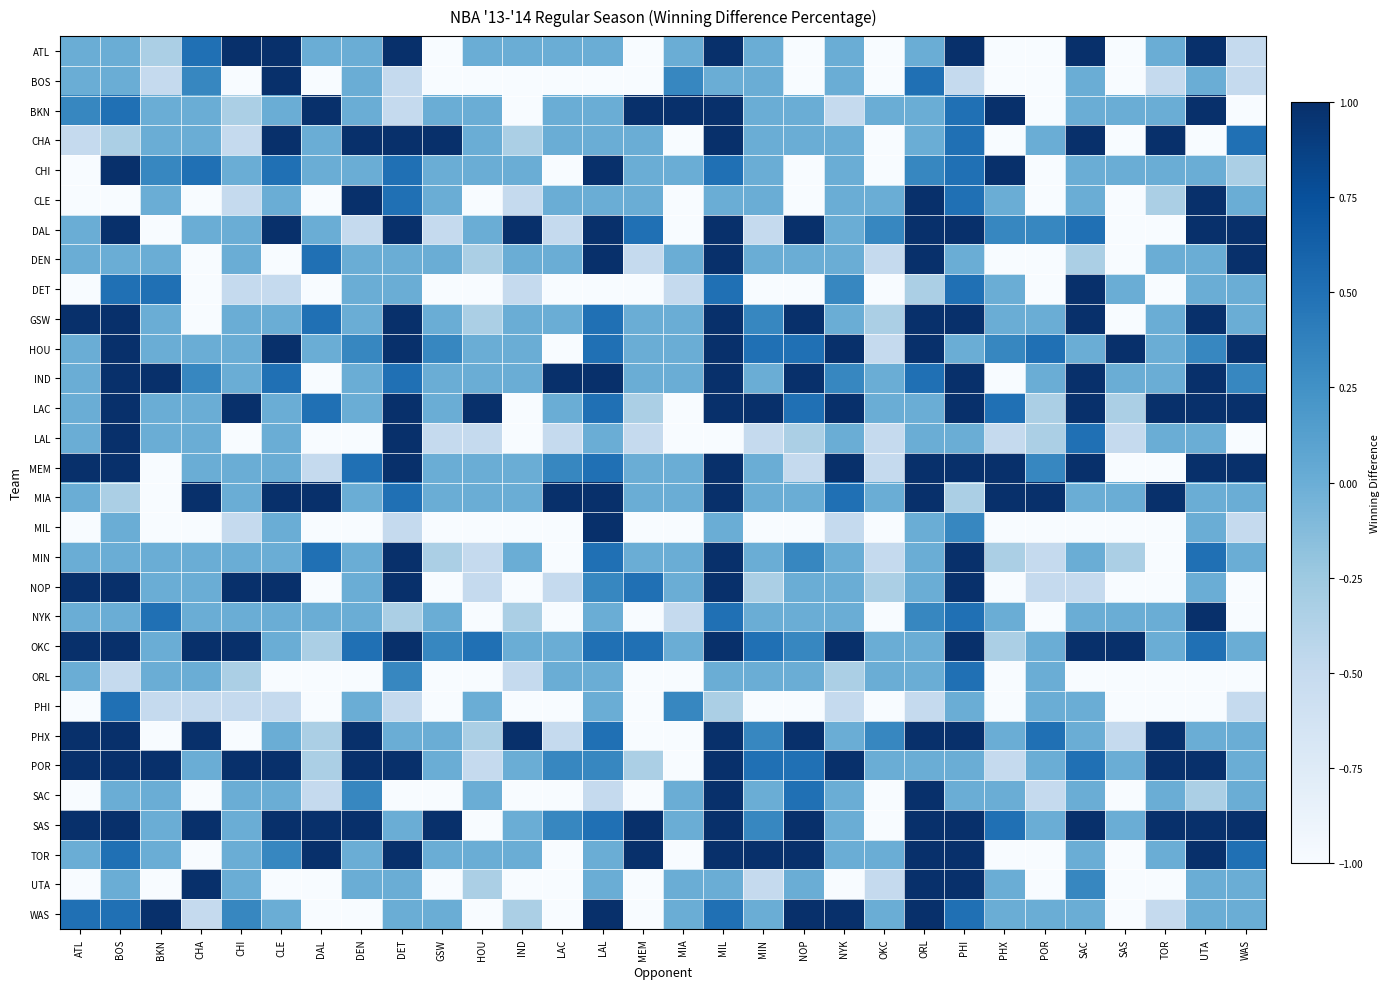

What is the difference between the highest and lowest values at OKC?

1.3